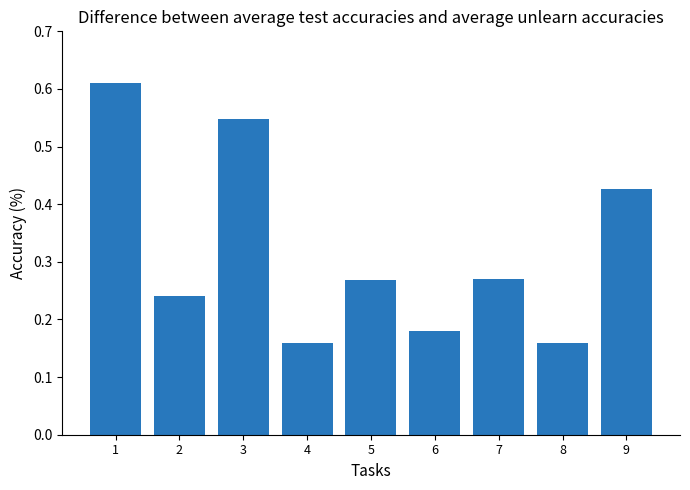

What is the sum of the values at 1 and 3?

1.2